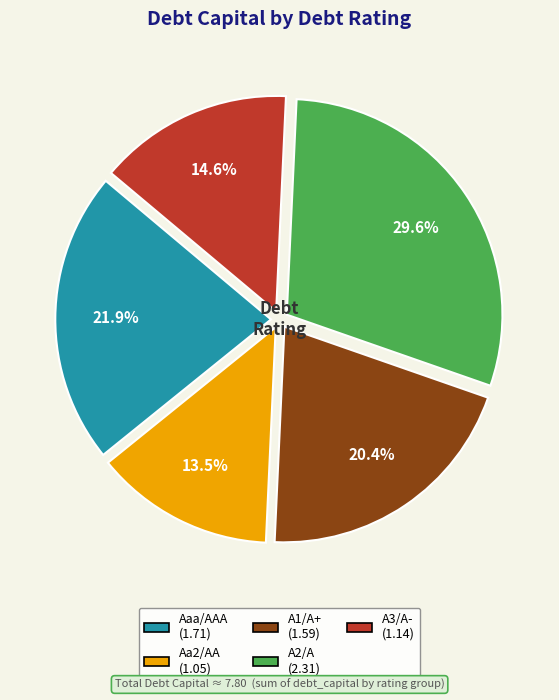

What is the largest slice in the pie chart?

A2/A